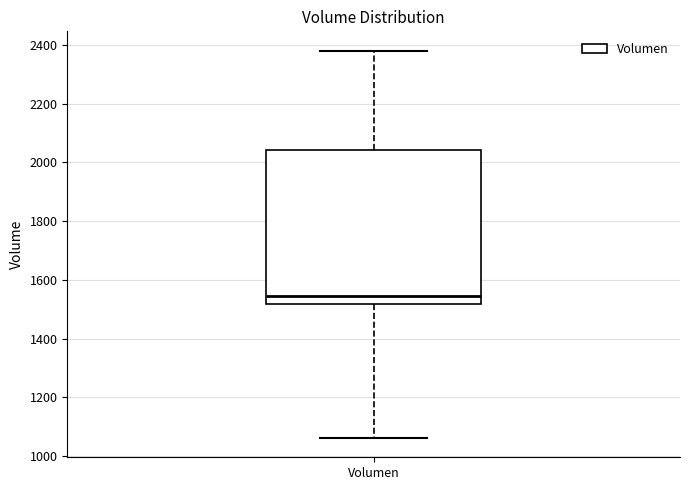

Read this box plot against the y-axis: the position of the median line, the range covered by the box, and the ends of both whiskers. The values are not printed on the chart, so give them approximately, as read against the axis.

median 1540, box 1520 to 2040, whiskers 1060 to 2380